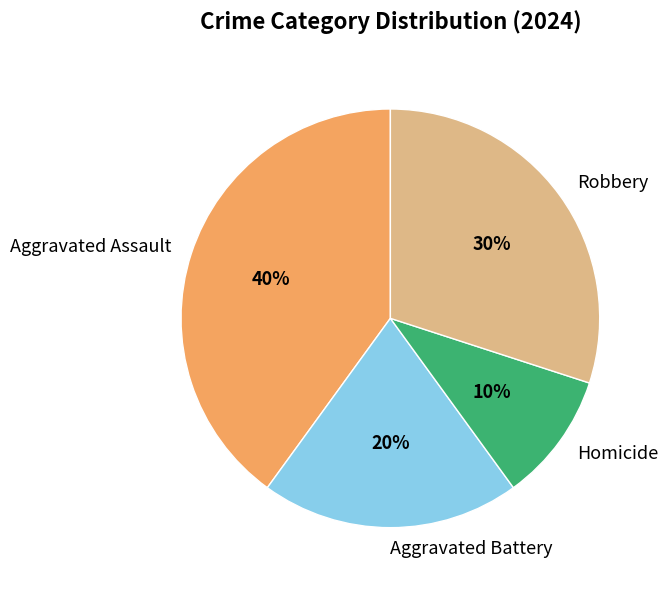

Rank the categories by value from lowest to highest.

Homicide, Aggravated Battery, Robbery, Aggravated Assault